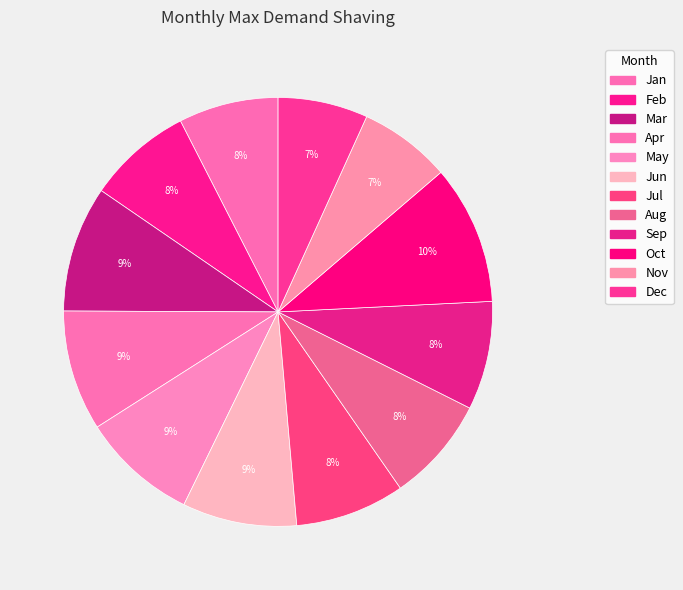

Count the number of slices in the pie.

12